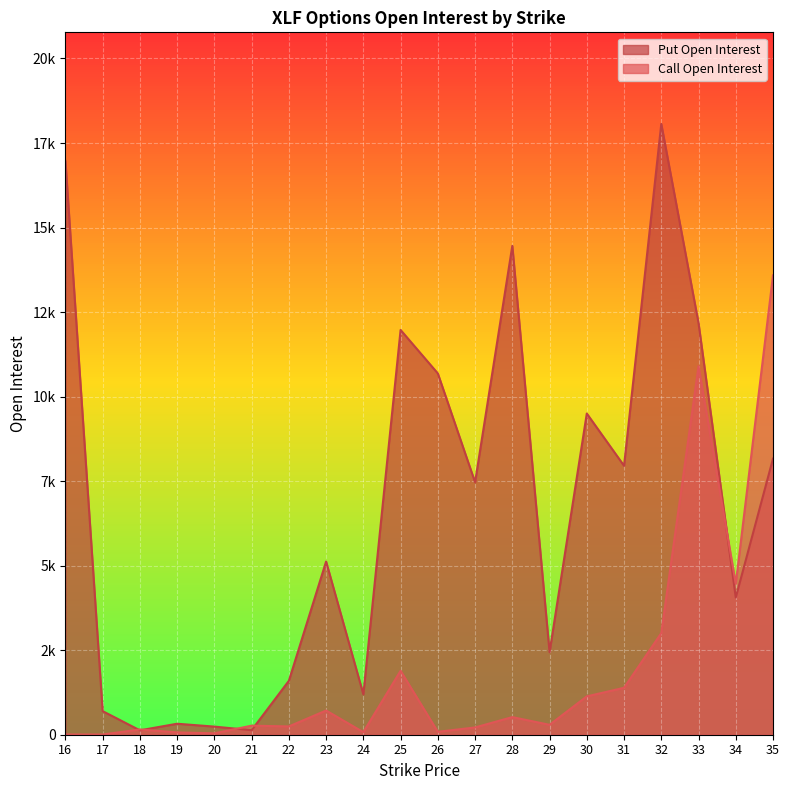

Rank the series by their maximum value, from lowest to highest.

Call Open Interest, Put Open Interest